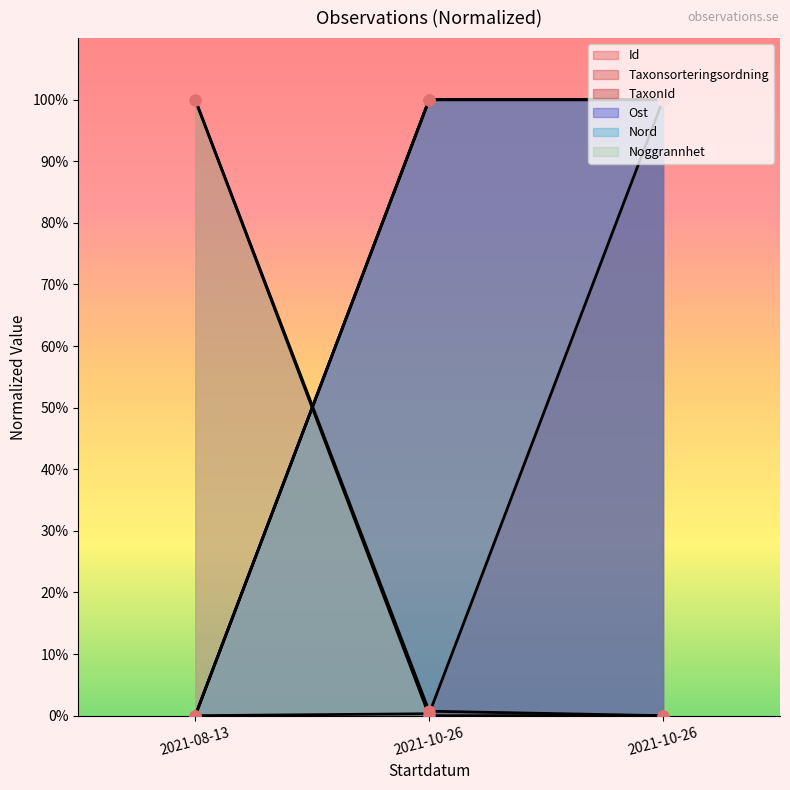

Which series reaches the maximum Y coordinate?

Id